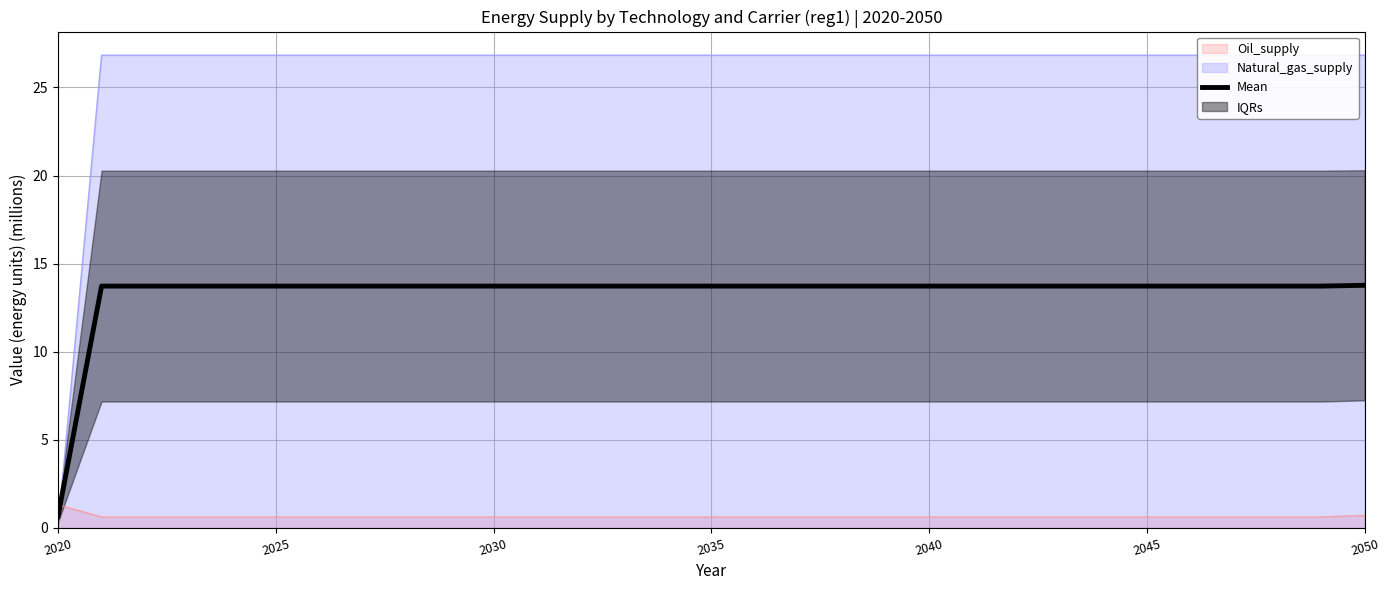

True or false: Oil_supply and Natural_gas_supply intersect in this chart.

True